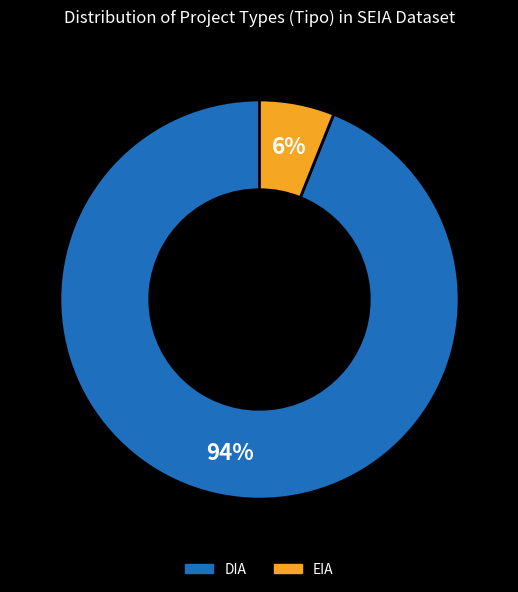

To the nearest percent, what is the average slice percentage?

50%